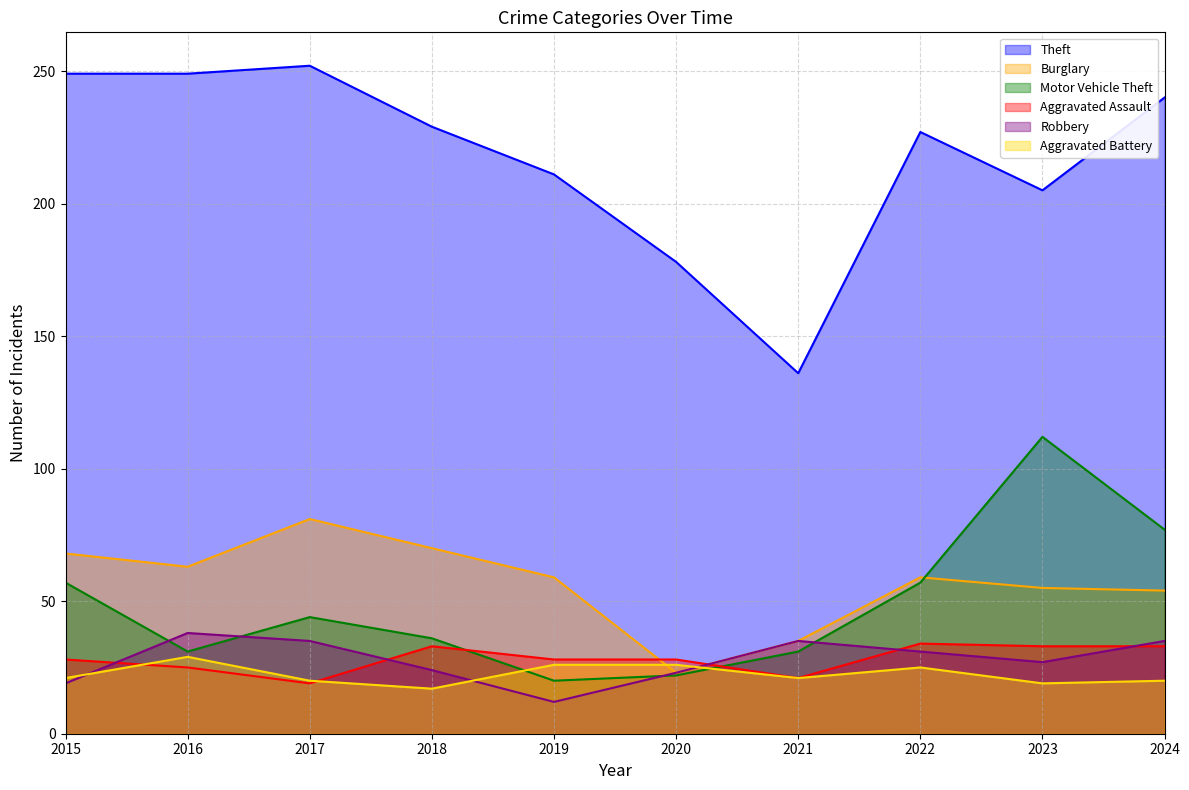

At which category does the chart reach its minimum across all series?

2019